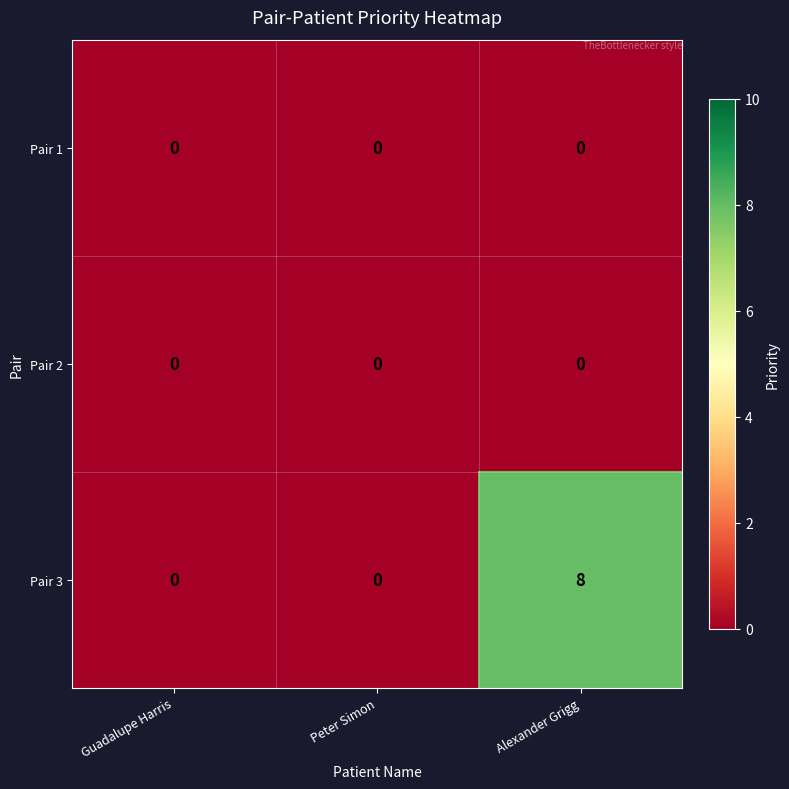

What is the average value of the Pair 3 series?

3